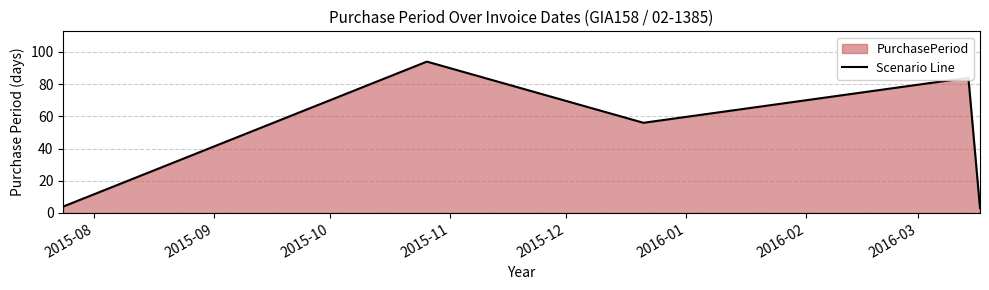

How many interior local peaks (higher than both neighbors) does the data have?

2